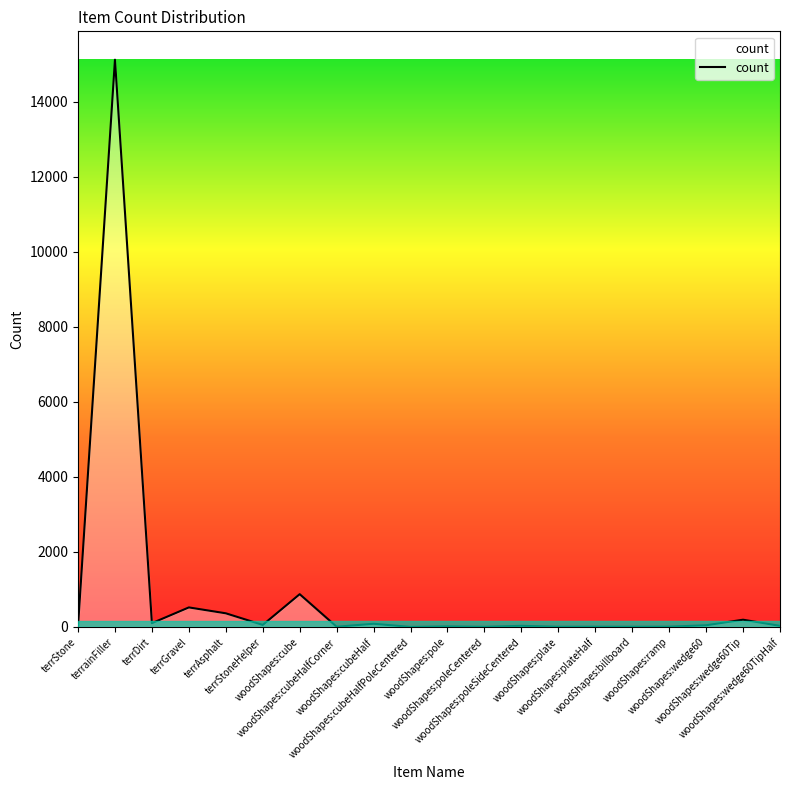

What is the difference between the maximum and minimum values?

15127